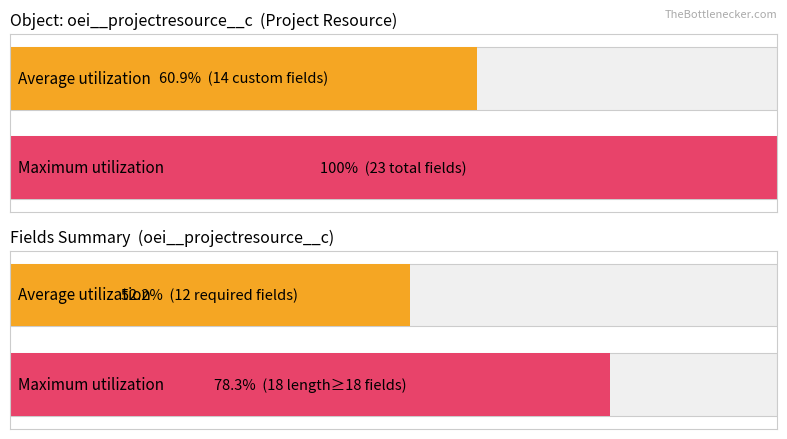

What are all the series names shown in the legend?

Average utilization, Maximum utilization